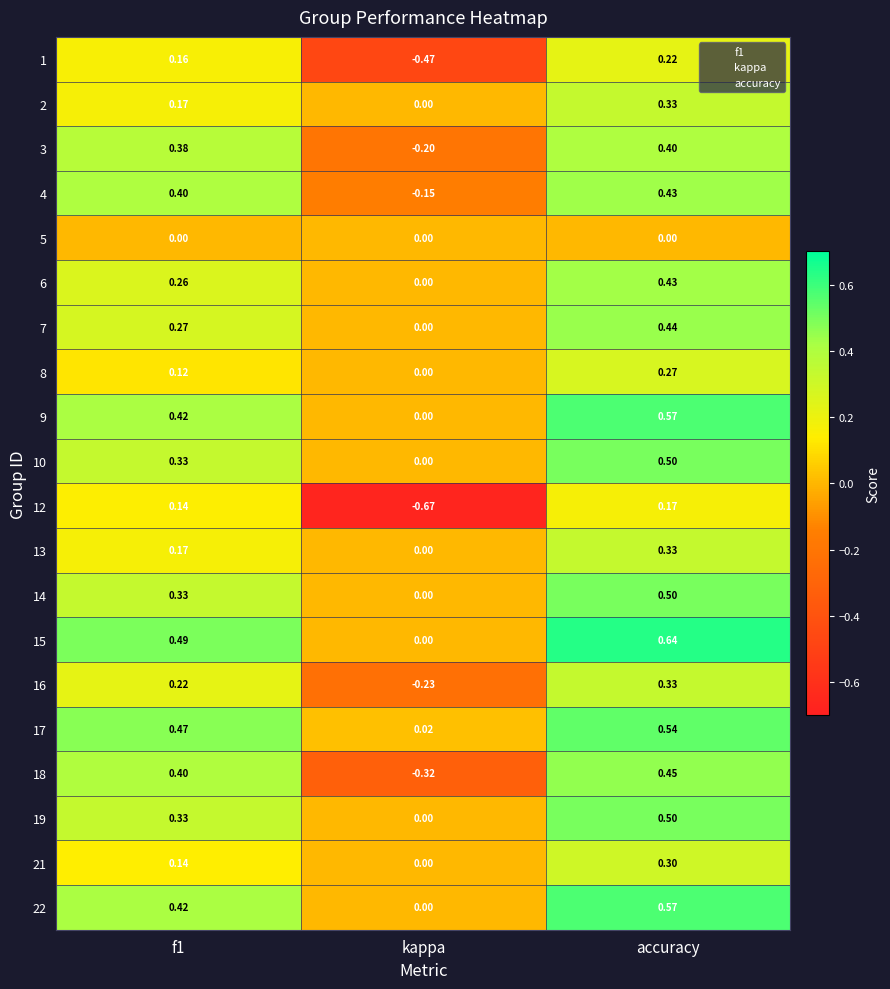

At which category is the sum across all series the highest?

accuracy